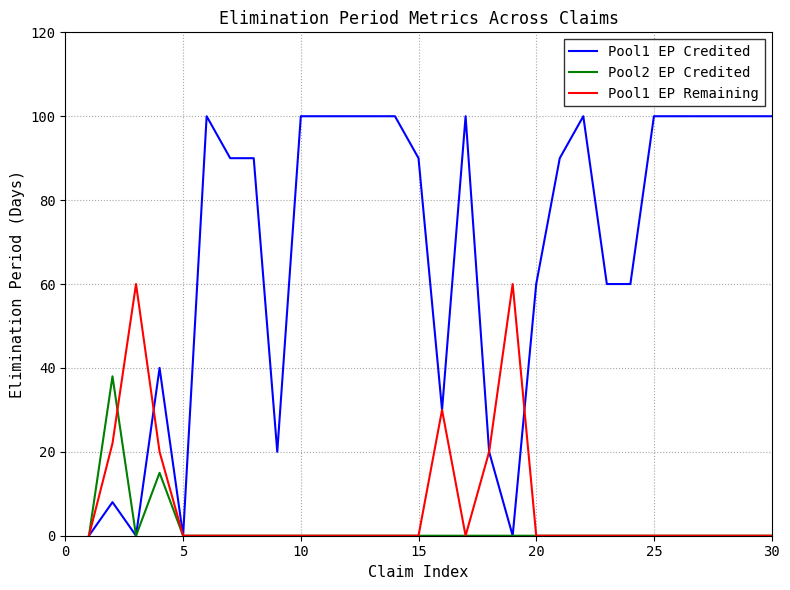

Reading left to right, list all the values displayed in this chart.

Pool1 EP Credited: 0	8	0	40	0	100	90	90	20	100	100	100	100	100	90	30	100	20	0	60	90	100	60	60	100	100	100	100	100	100
Pool2 EP Credited: 0	38	0	15	0	0	0	0	0	0	0	0	0	0	0	0	0	0	0	0	0	0	0	0	0	0	0	0	0	0
Pool1 EP Remaining: 0	22	60	20	0	0	0	0	0	0	0	0	0	0	0	30	0	20	60	0	0	0	0	0	0	0	0	0	0	0